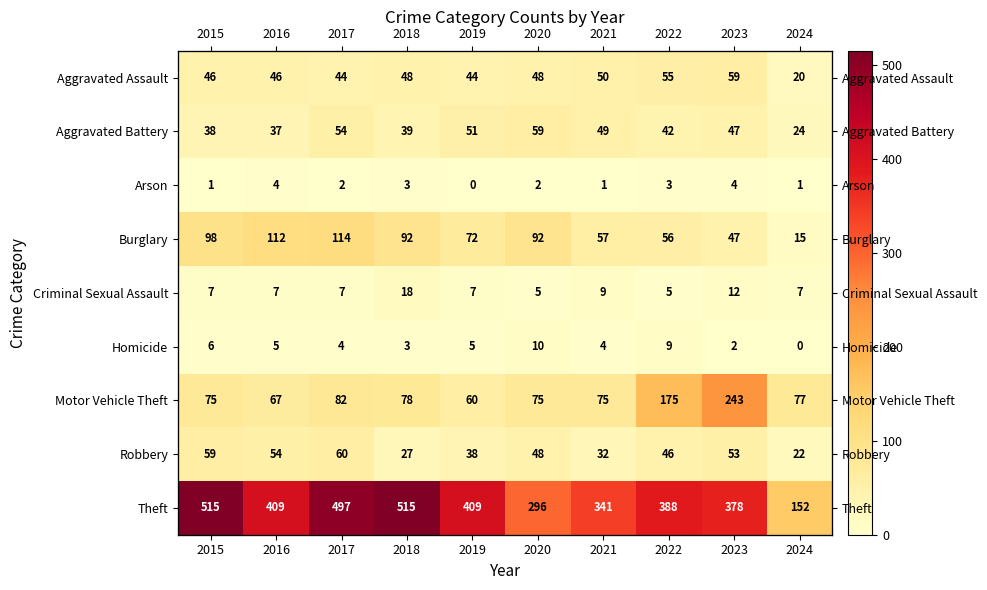

Rank the series by their maximum value, from lowest to highest.

Arson, Homicide, Criminal Sexual Assault, Aggravated Assault, Aggravated Battery, Robbery, Burglary, Motor Vehicle Theft, Theft